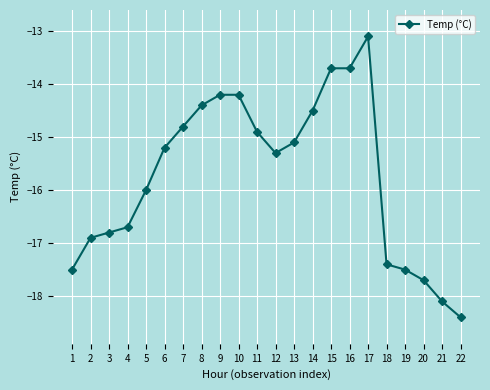

What is the value of the 16th point from the left?

-13.7